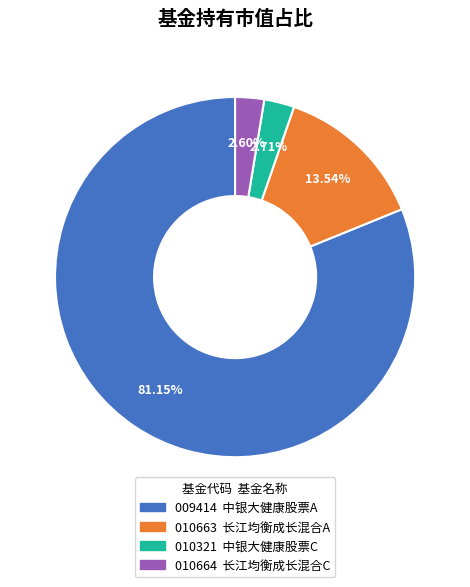

Is there any slice that represents more than half of the pie?

Yes